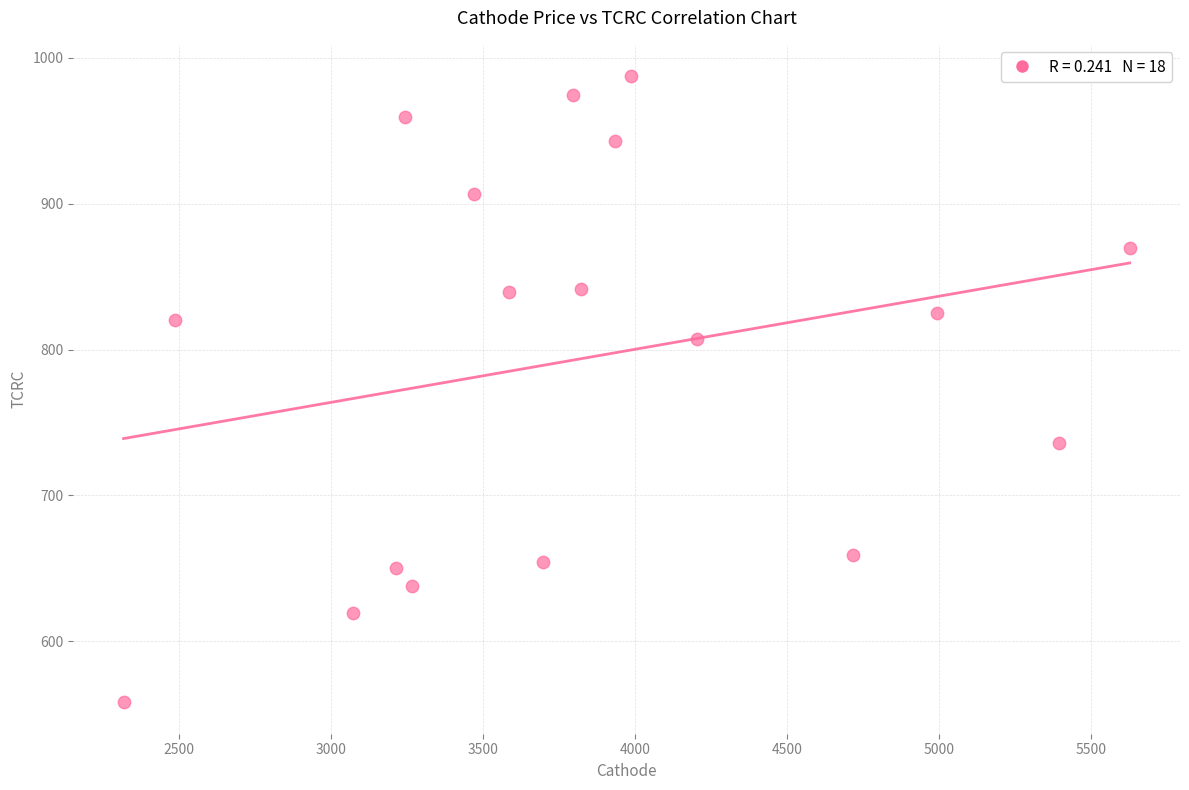

What is the range of Y values (max minus min)?

429.5